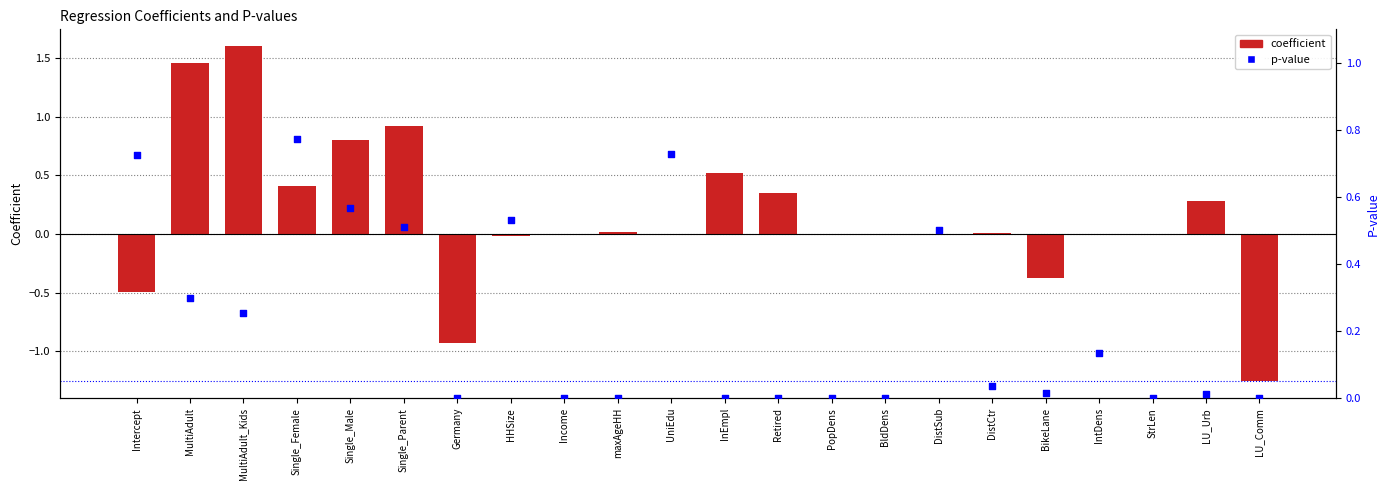

Is the value of p-value at HHSize greater than the value of coefficient at Single_Male?

No